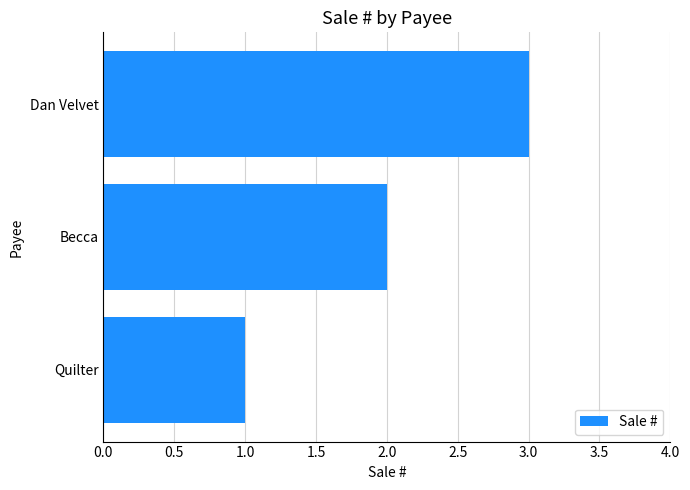

What is the sum of the values at Quilter and Becca?

3